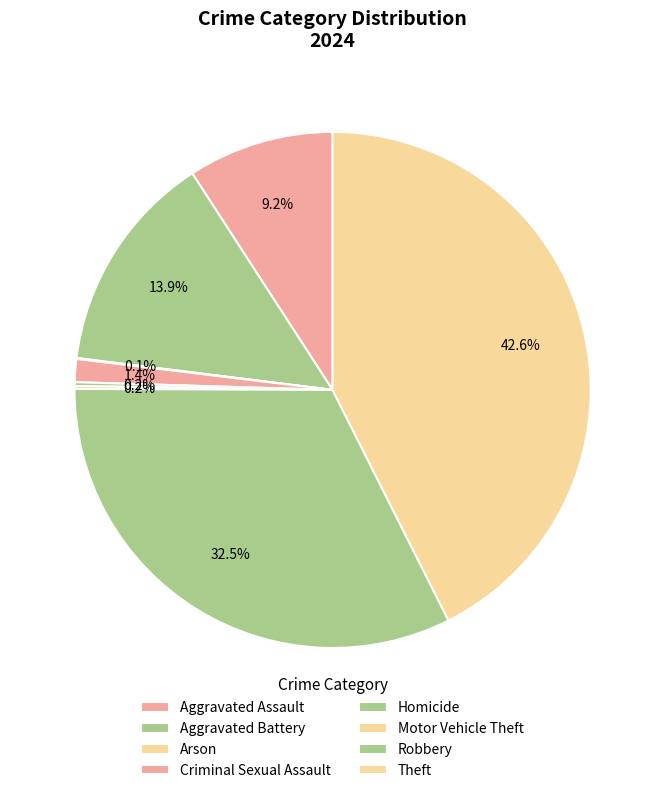

What is the change in value from Aggravated Battery to Motor Vehicle Theft?

-229